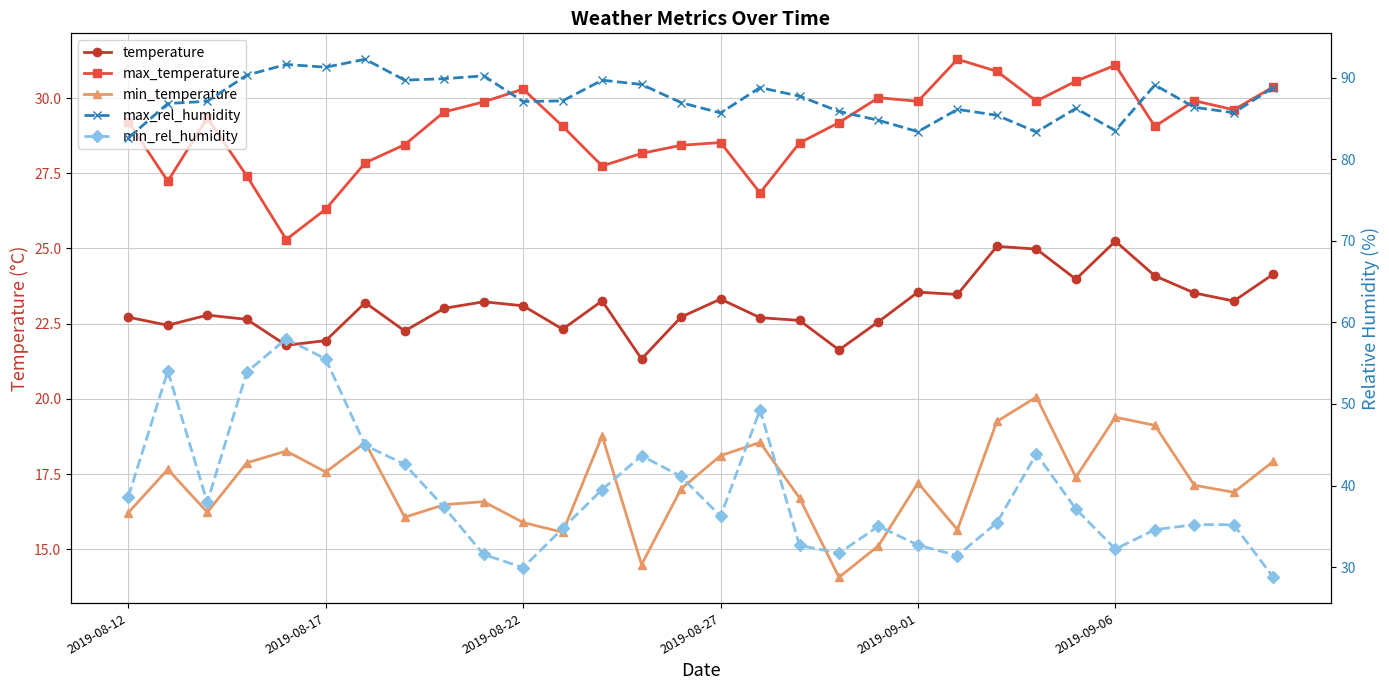

What are all the series names shown in the legend?

temperature, max_temperature, min_temperature, max_rel_humidity, min_rel_humidity